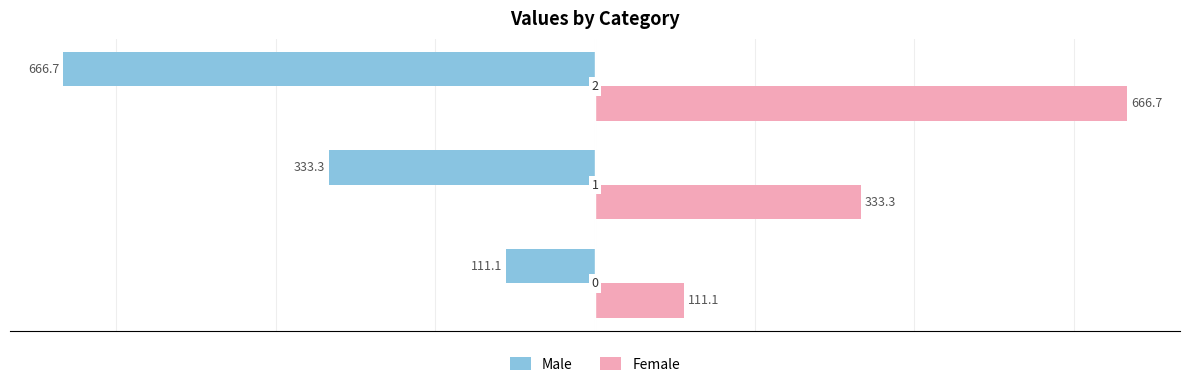

At how many categories does at least one series exceed 151?

2